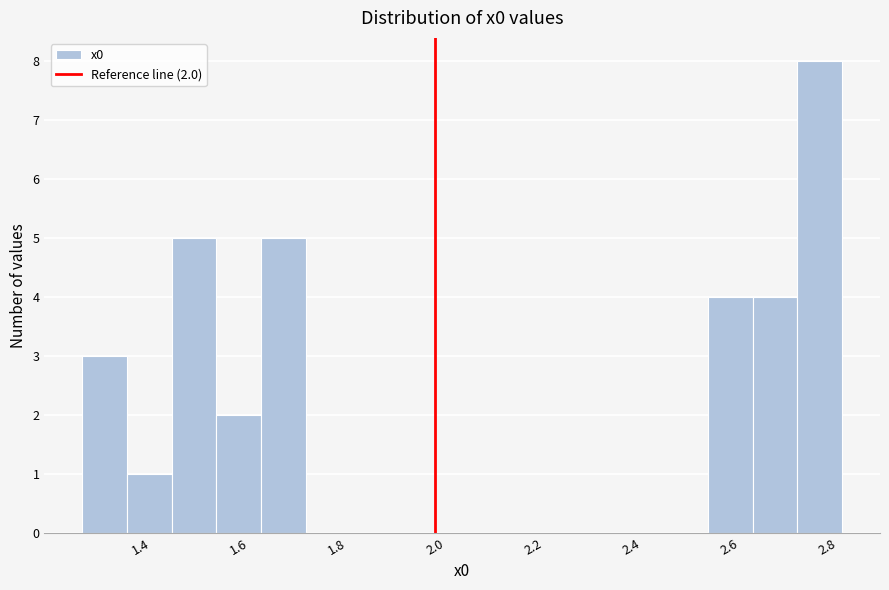

Over which range of the x-axis is the bar tallest?

2.74 to 2.82